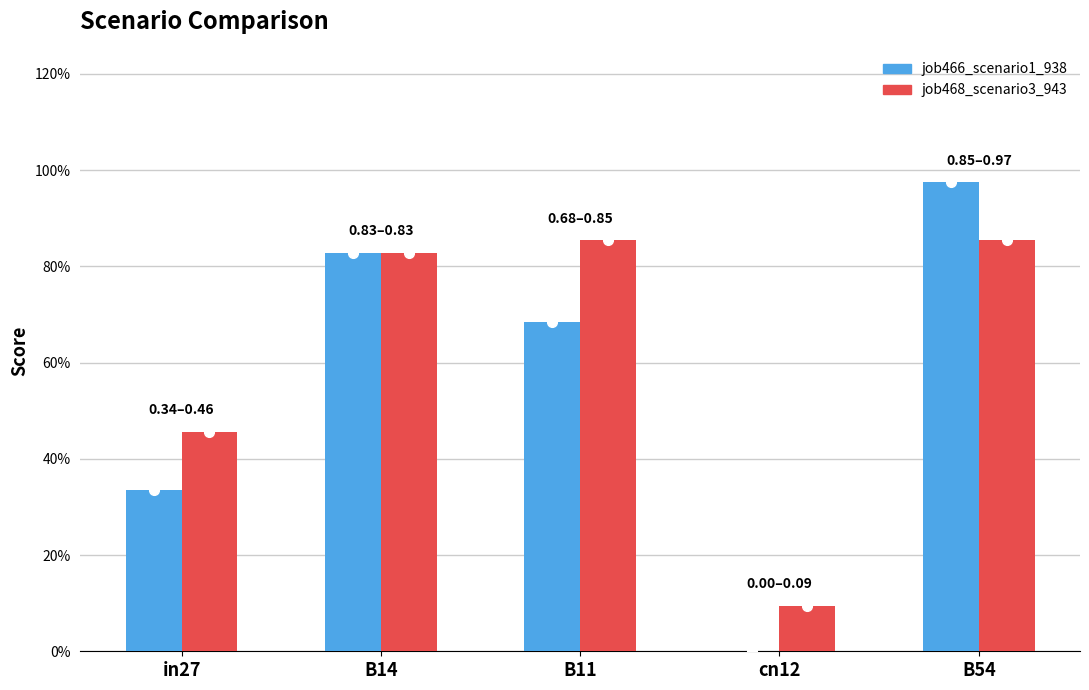

What is the value of the job468_scenario3_943 bar at the 4th from the left?

0.1